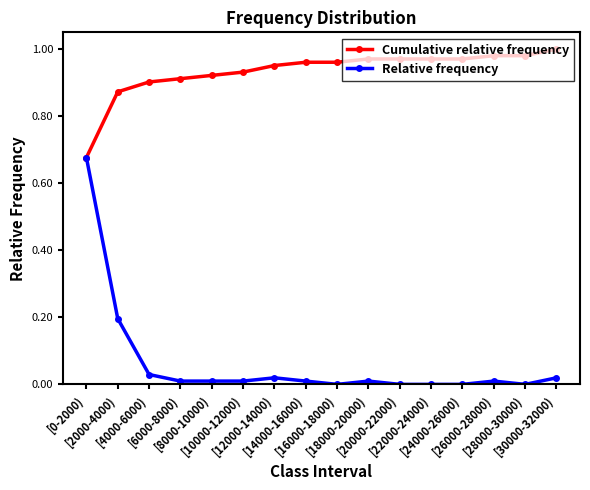

Which series has the largest range (max minus min)?

Relative frequency